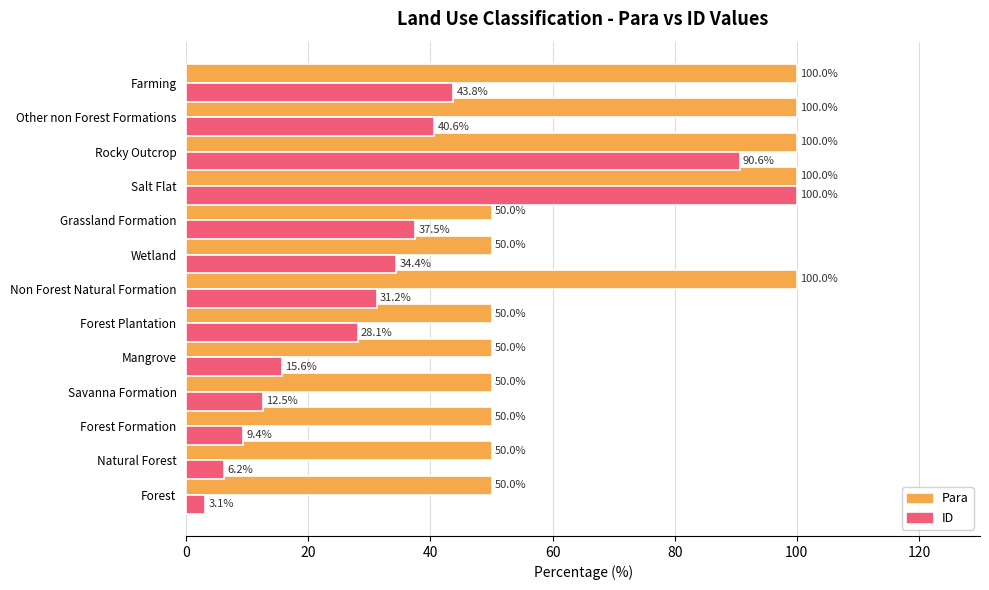

The Para series shows 100.0 at Farming. True or false?

True